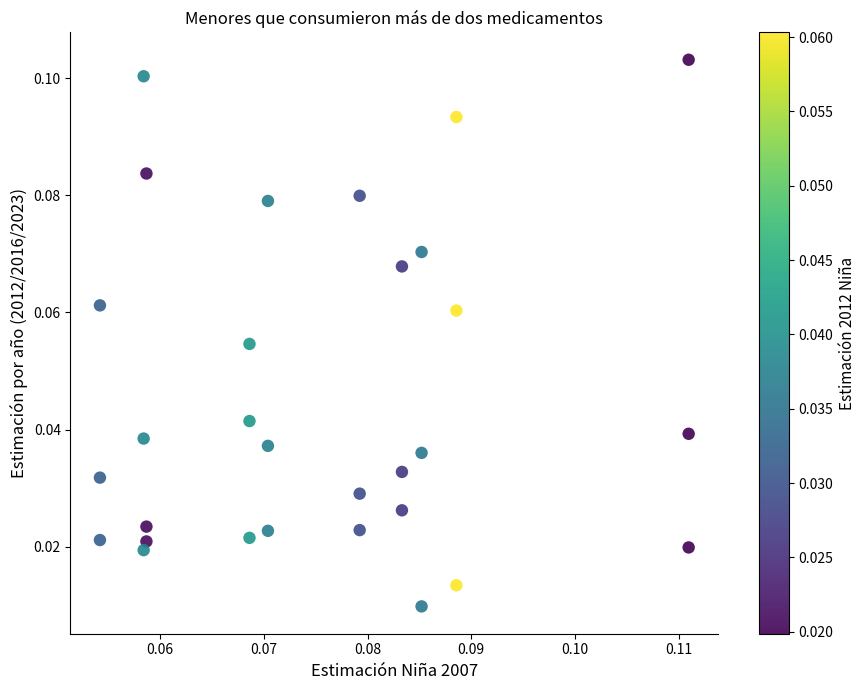

How many data points are displayed?

30